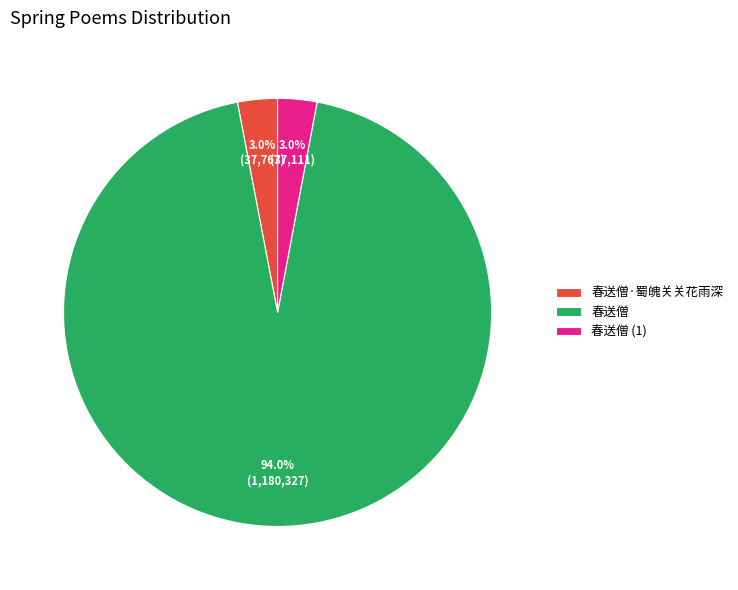

How many slices are in this pie chart?

3